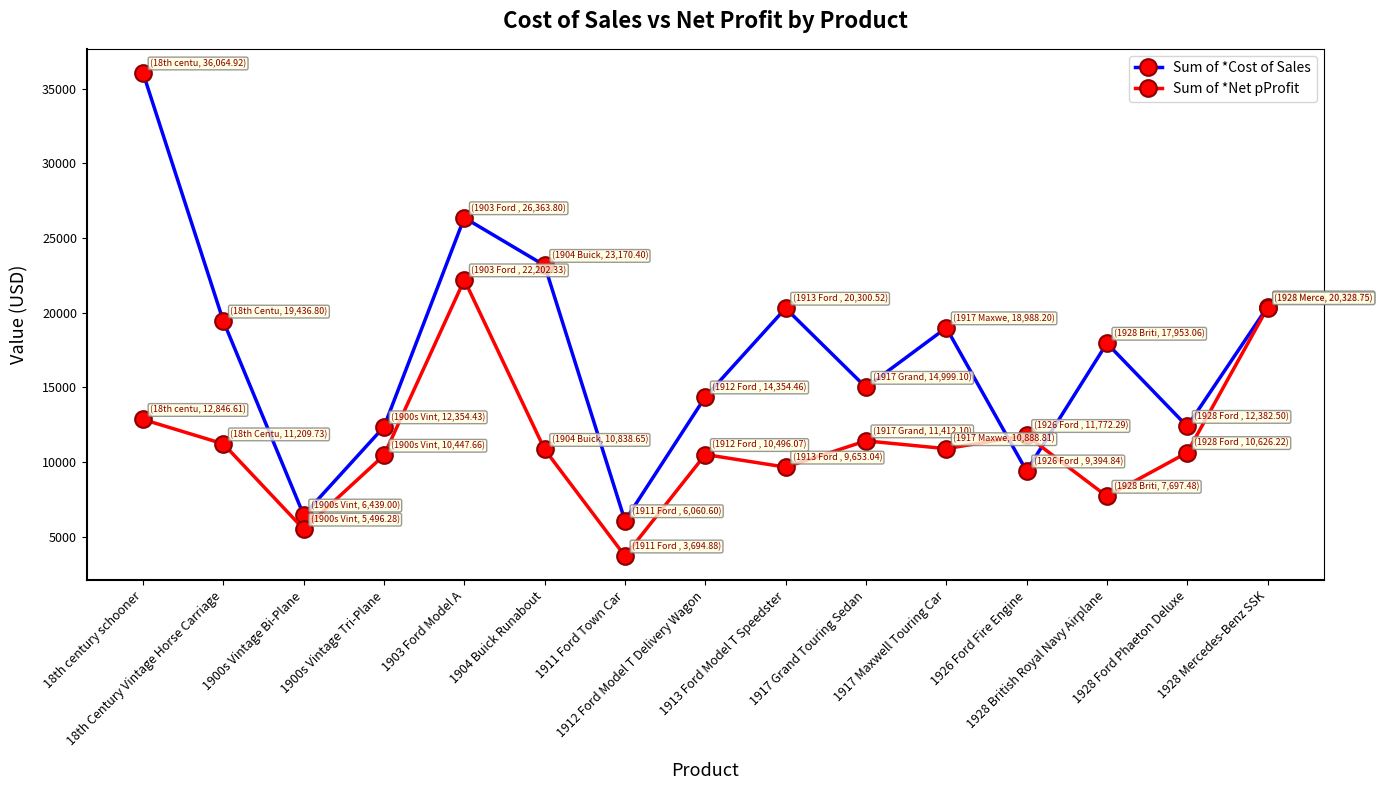

Where is Sum of *Net pProfit nearest to the value 12948?

18th century schooner